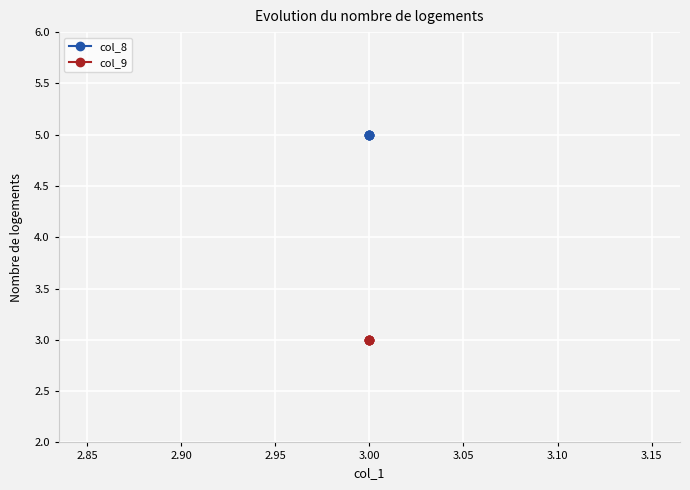

Rank the series by their maximum value, from highest to lowest.

col_8, col_9